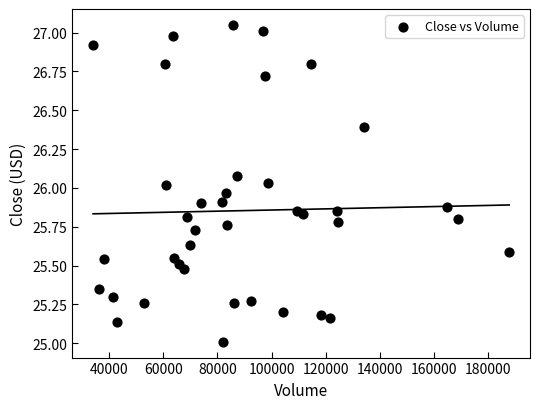

What is the range of Y values (max minus min)?

2.0